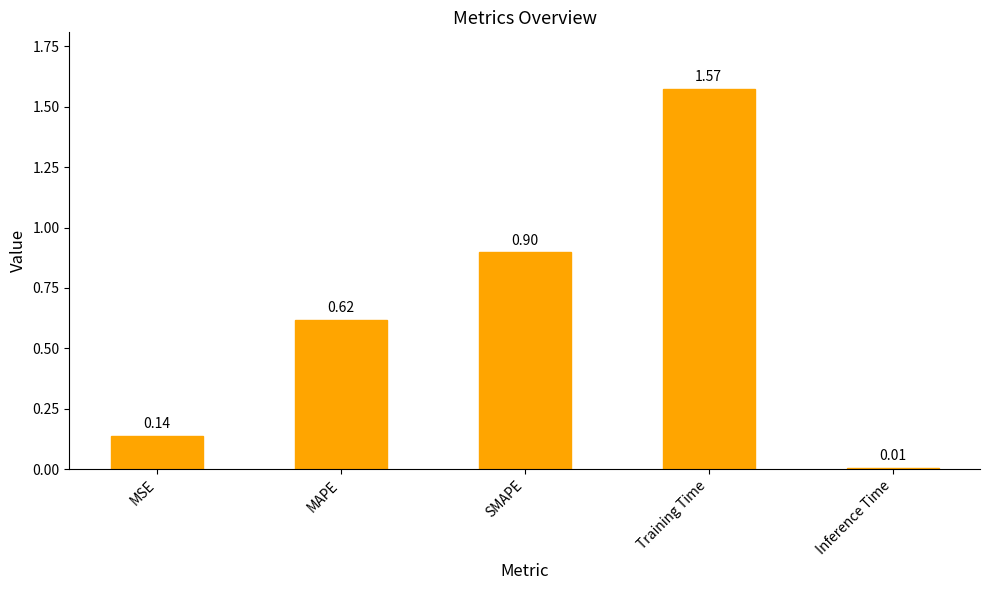

What is the difference between the second highest and second lowest values?

0.8